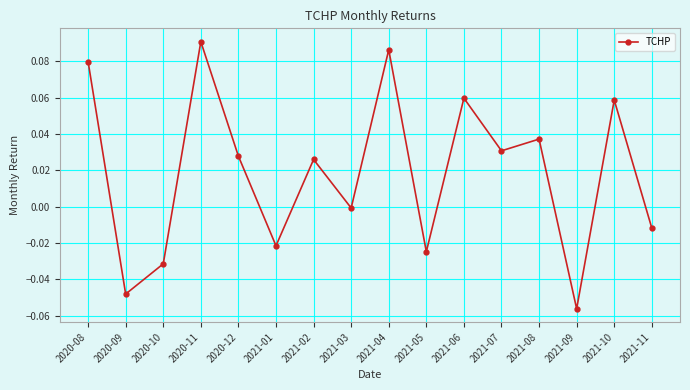

How many data points does each series have?

16